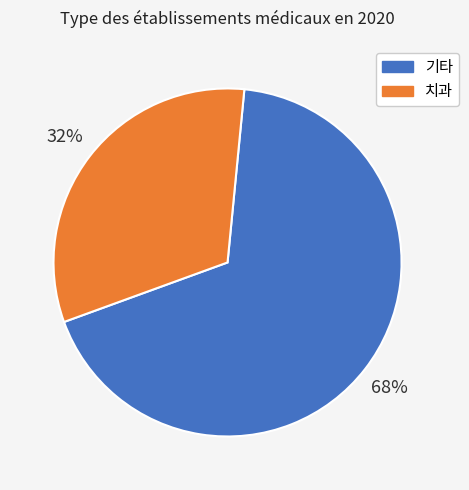

Which slice is the largest?

기타